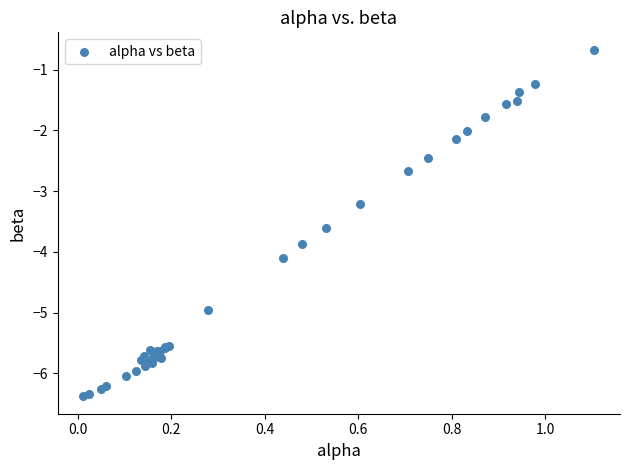

What Y value in the scatter plot is closest to -3?

-3.2